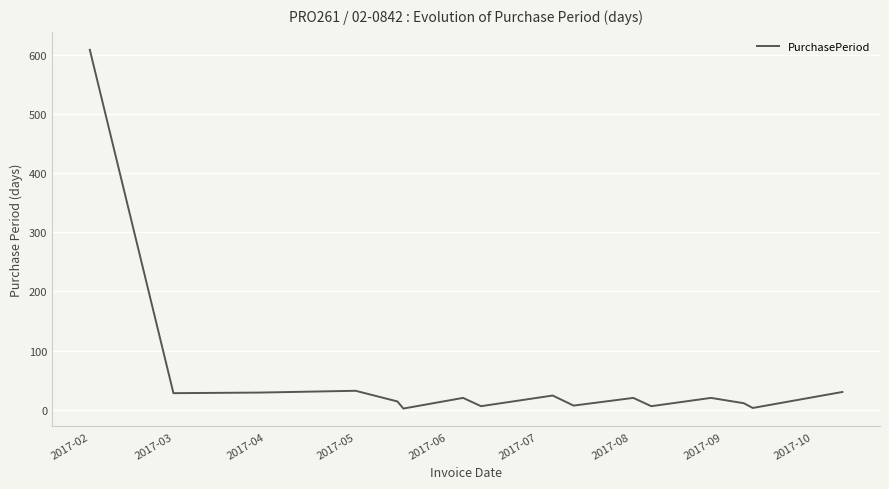

Does the chart have visible grid lines?

Yes